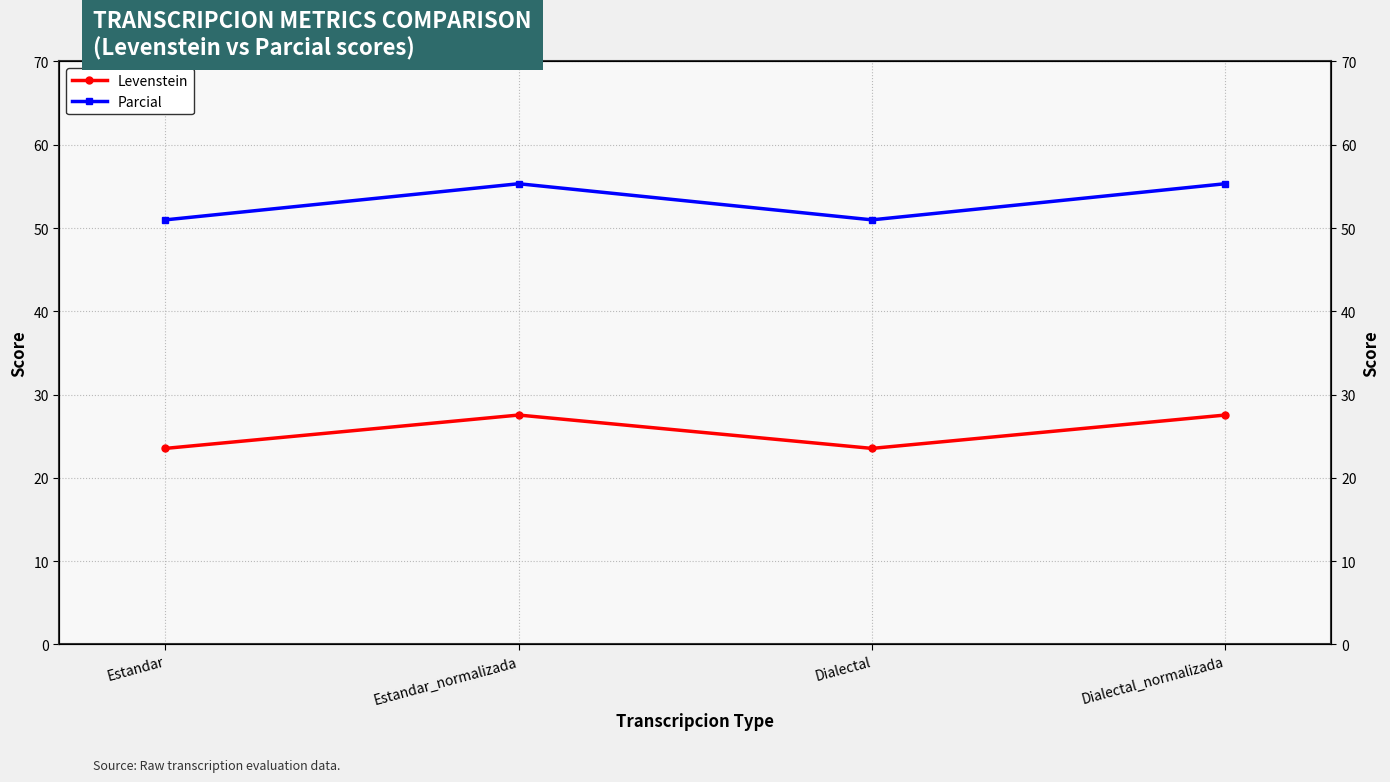

At which category is the sum across all series the highest?

Estandar_normalizada